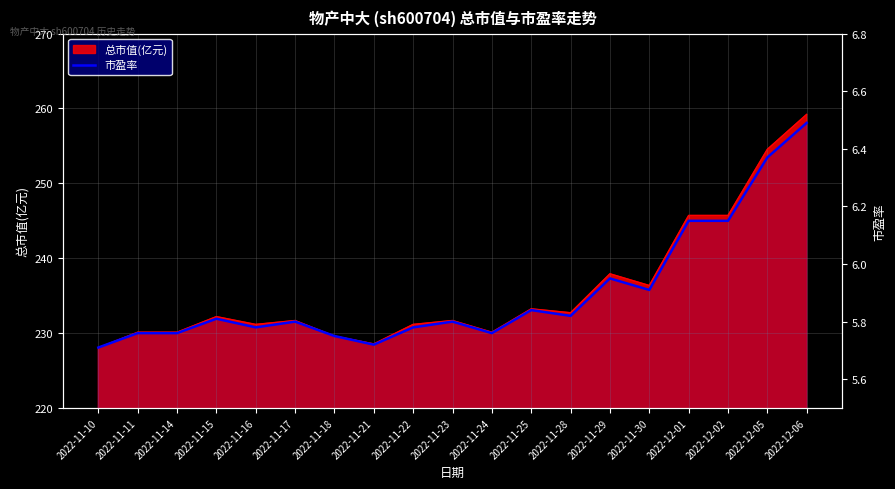

Is it true that the value at 2022-11-22 is 8.7?

False